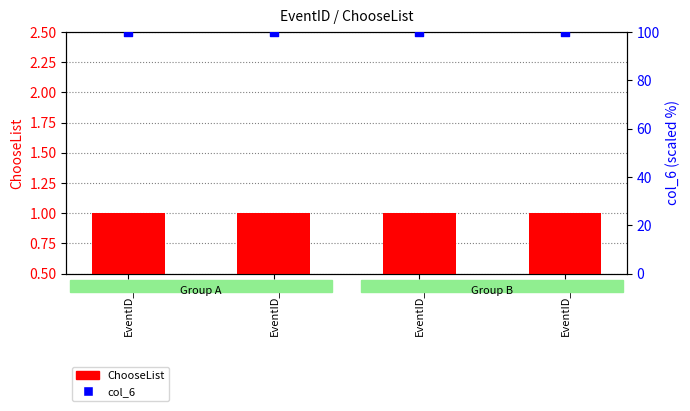

What are all the series names shown in the legend?

ChooseList, col_6